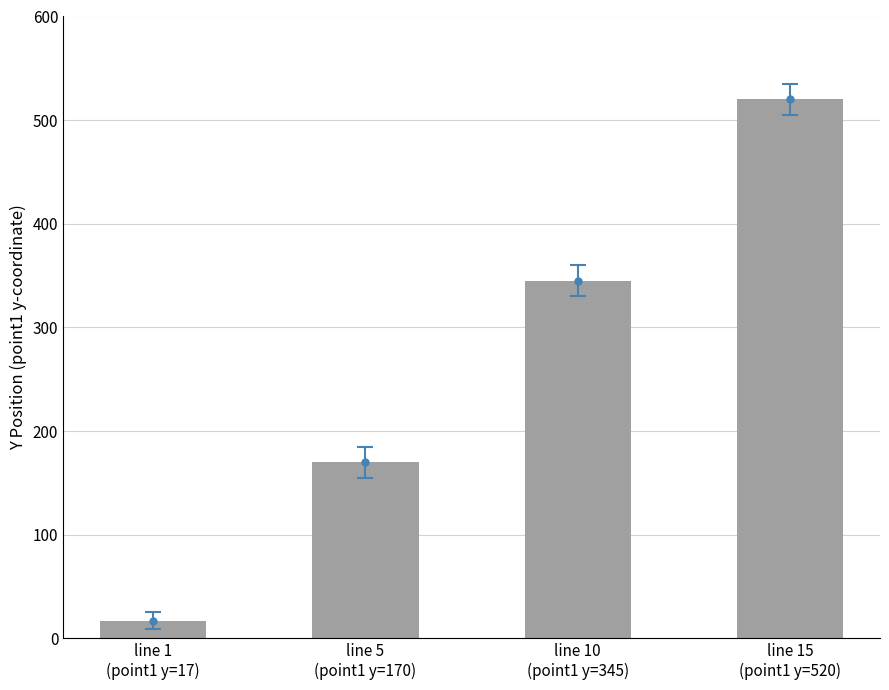

Rank the categories by value from lowest to highest.

line 1
(point1 y=17), line 5
(point1 y=170), line 10
(point1 y=345), line 15
(point1 y=520)